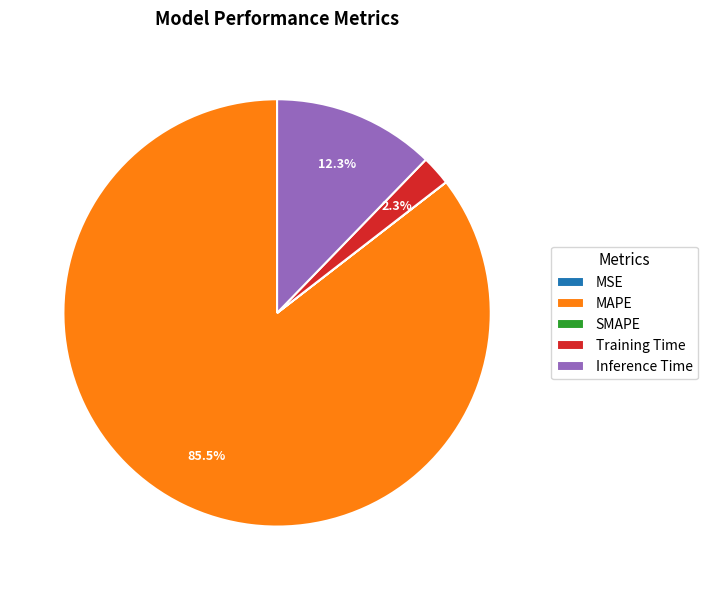

Is MAPE the majority of the pie?

Yes